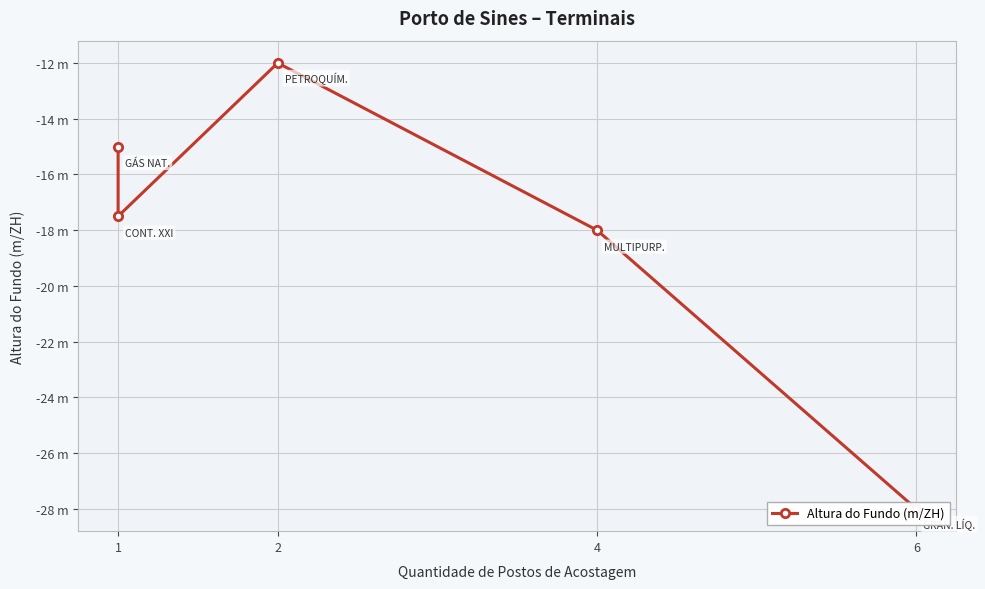

How many interior local peaks (higher than both neighbors) does the data have?

1